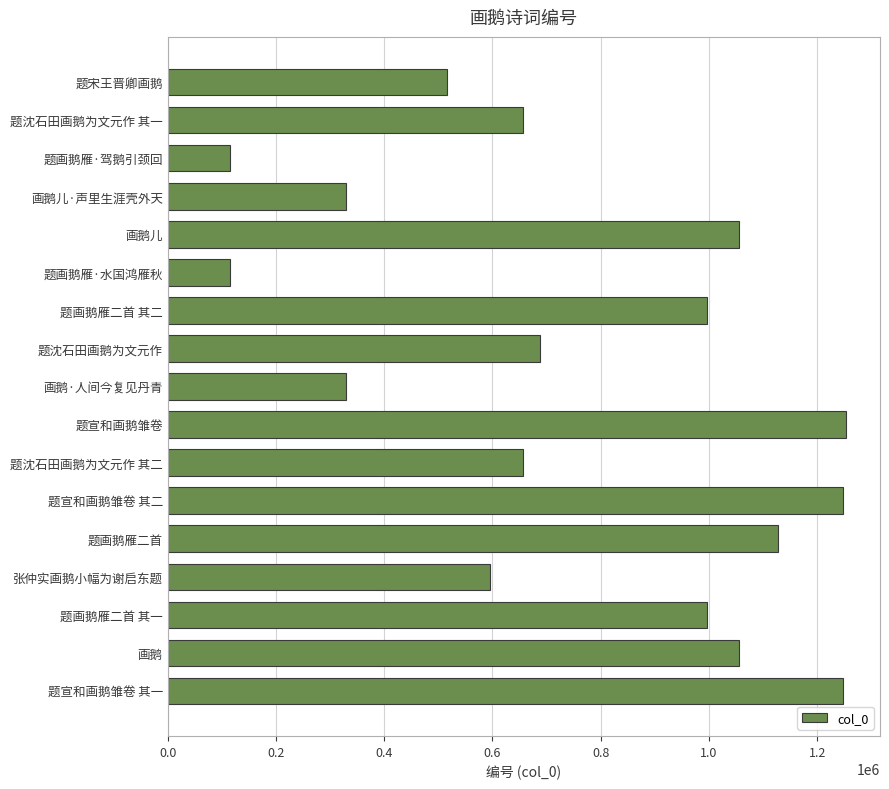

What is the value of the 11th bar from the top?

657306